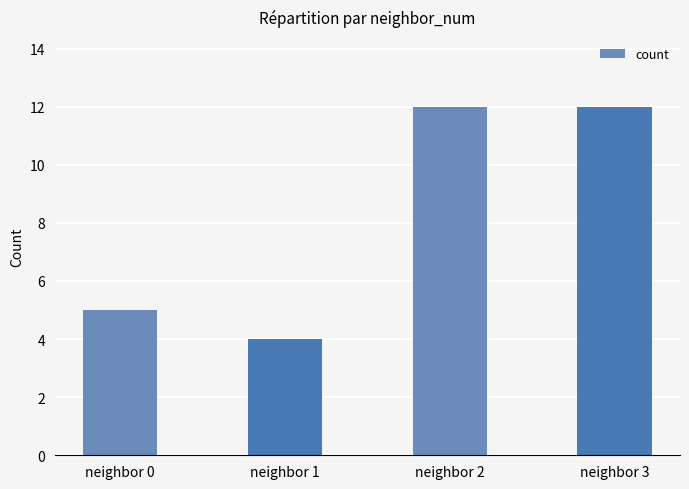

The value at neighbor 1 is 6. True or false?

False